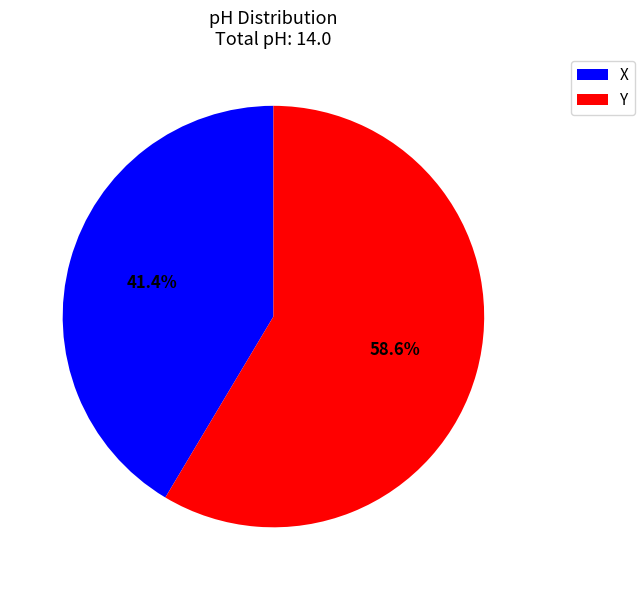

To the nearest percent, what percentage of the pie is Y?

59%